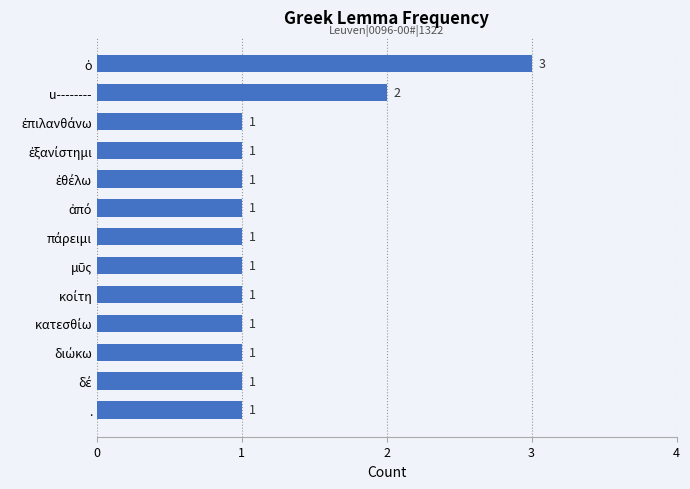

Is it true that the value at u-------- is 3?

False